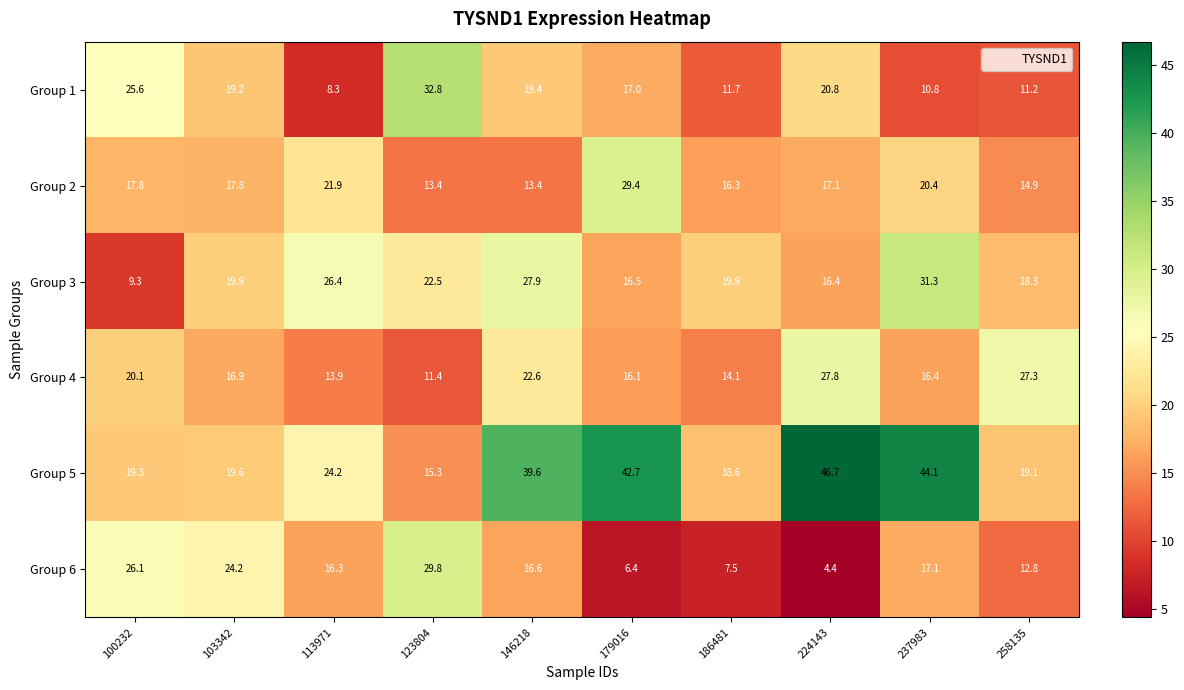

Which series has the largest total across all categories?

Group 5